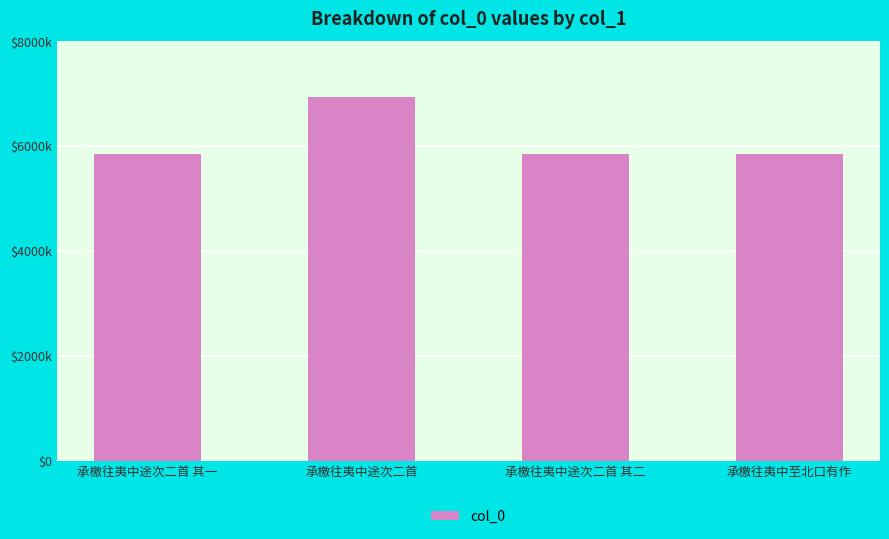

Which label corresponds to the largest value in the chart?

承檄往夷中途次二首